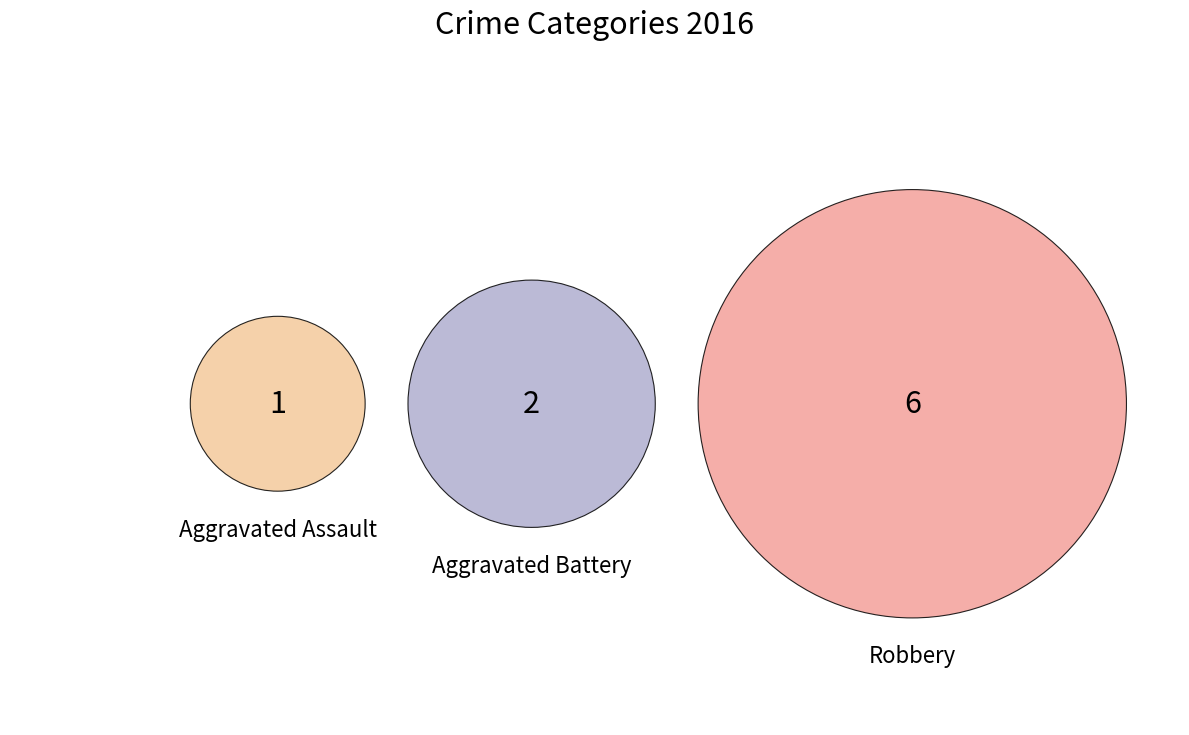

Which slice is the largest?

Robbery